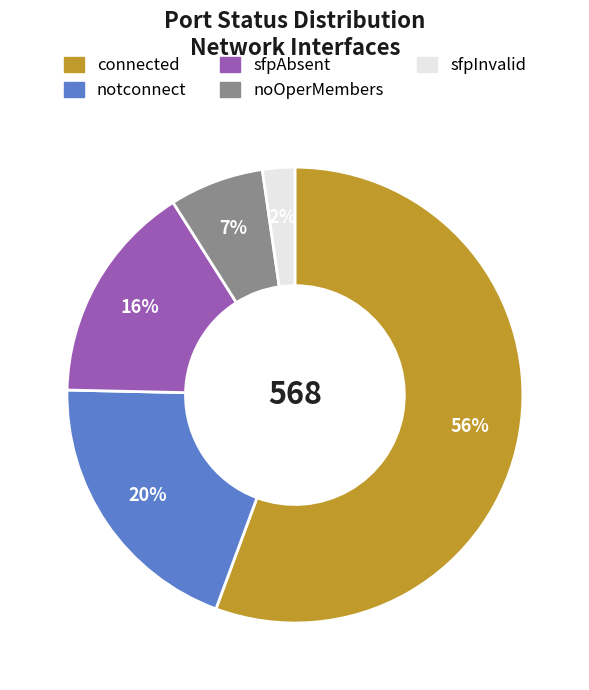

Rank the categories by value from highest to lowest.

connected, notconnect, sfpAbsent, noOperMembers, sfpInvalid